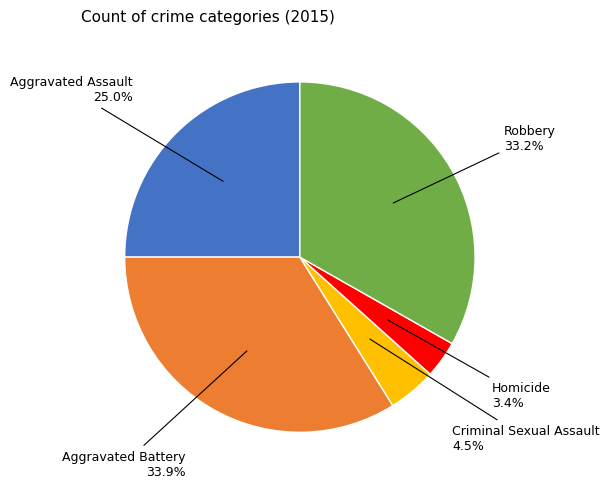

Is there any slice that represents more than half of the pie?

No